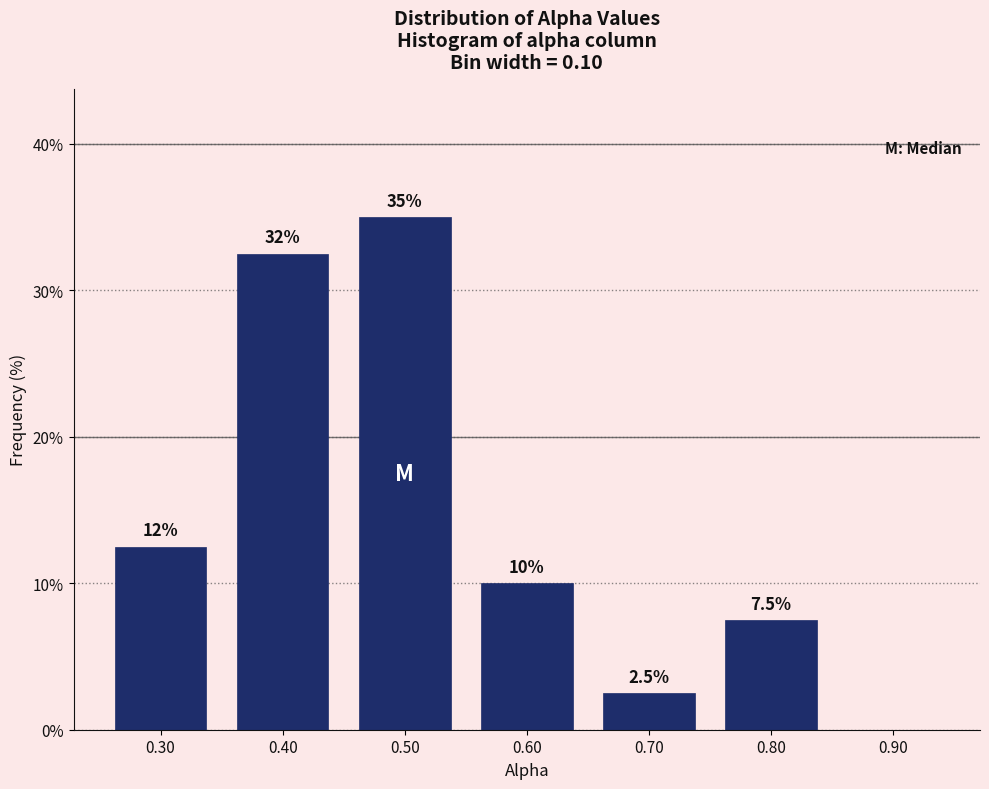

Over which range of the x-axis is the bar tallest?

0.45 to 0.55